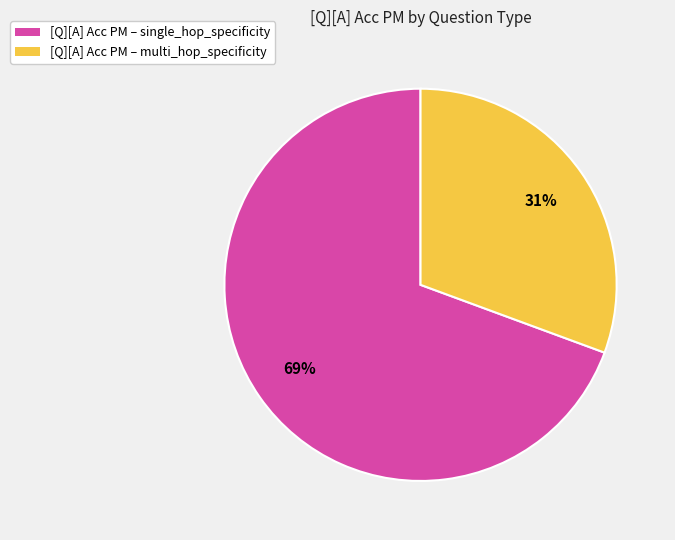

Rank the categories by value from highest to lowest.

[Q][A] Acc PM – single_hop_specificity, [Q][A] Acc PM – multi_hop_specificity